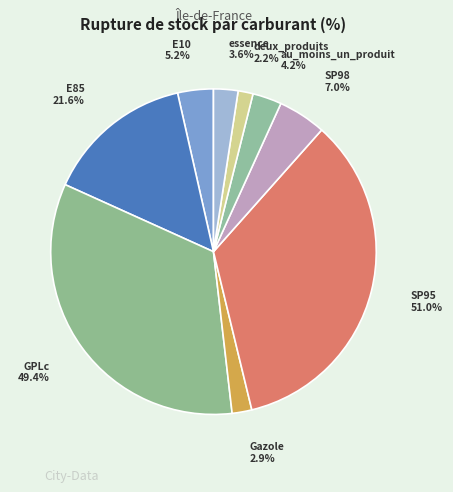

Rank the categories by value from highest to lowest.

SP95, GPLc, E85, SP98, E10, au_moins_un_produit, essence, Gazole, deux_produits